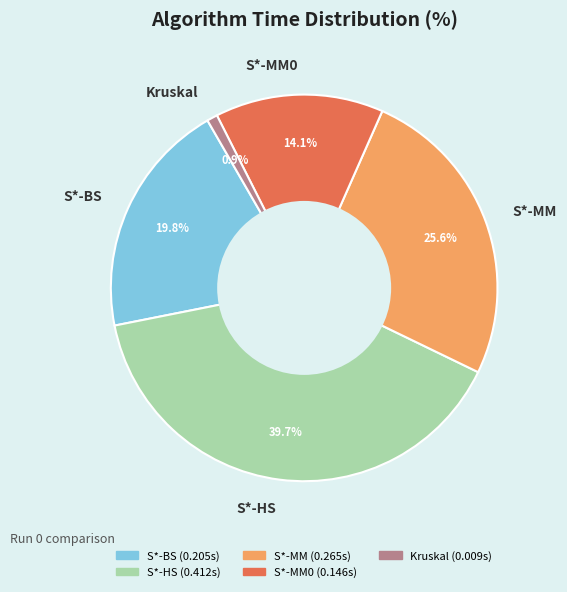

The S*-BS slice represents 20% of the pie. True or false?

True